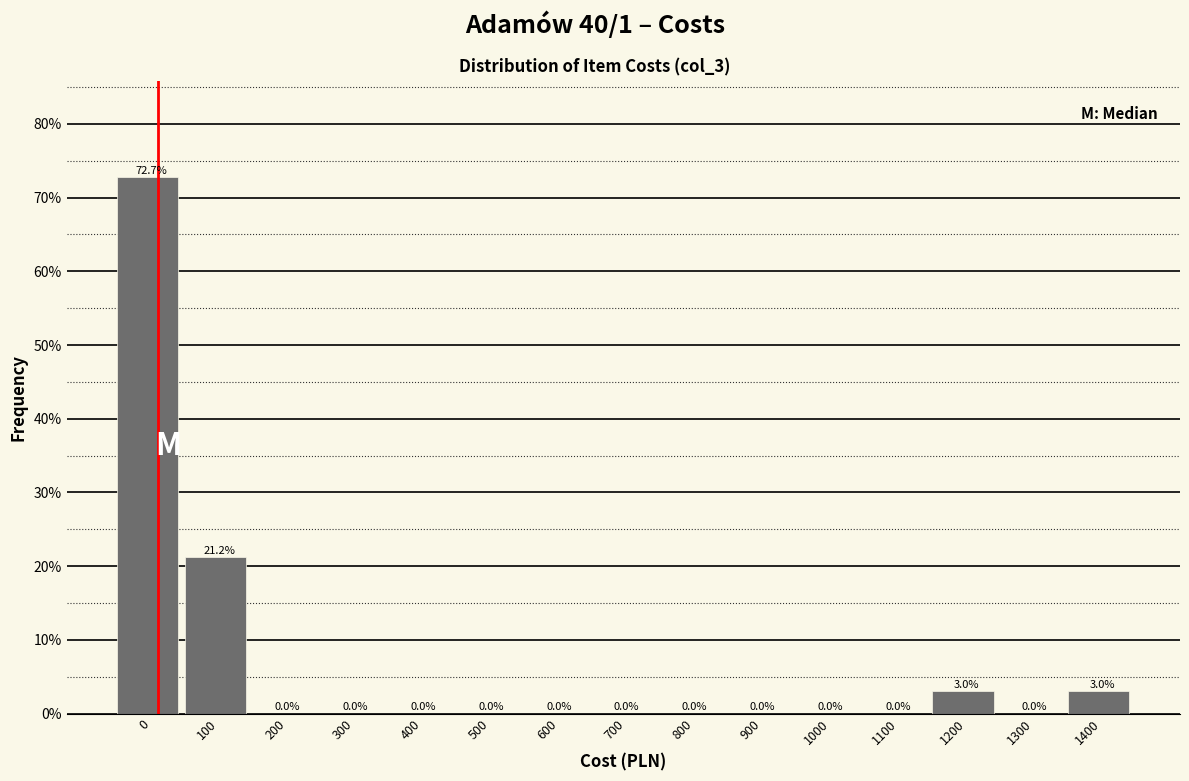

Reading left to right, transcribe all the data shown in this chart.

0=72.7	100=21.2	200=0.0	300=0.0	400=0.0	500=0.0	600=0.0	700=0.0	800=0.0	900=0.0	1000=0.0	1100=0.0	1200=3.0	1300=0.0	1400=3.0